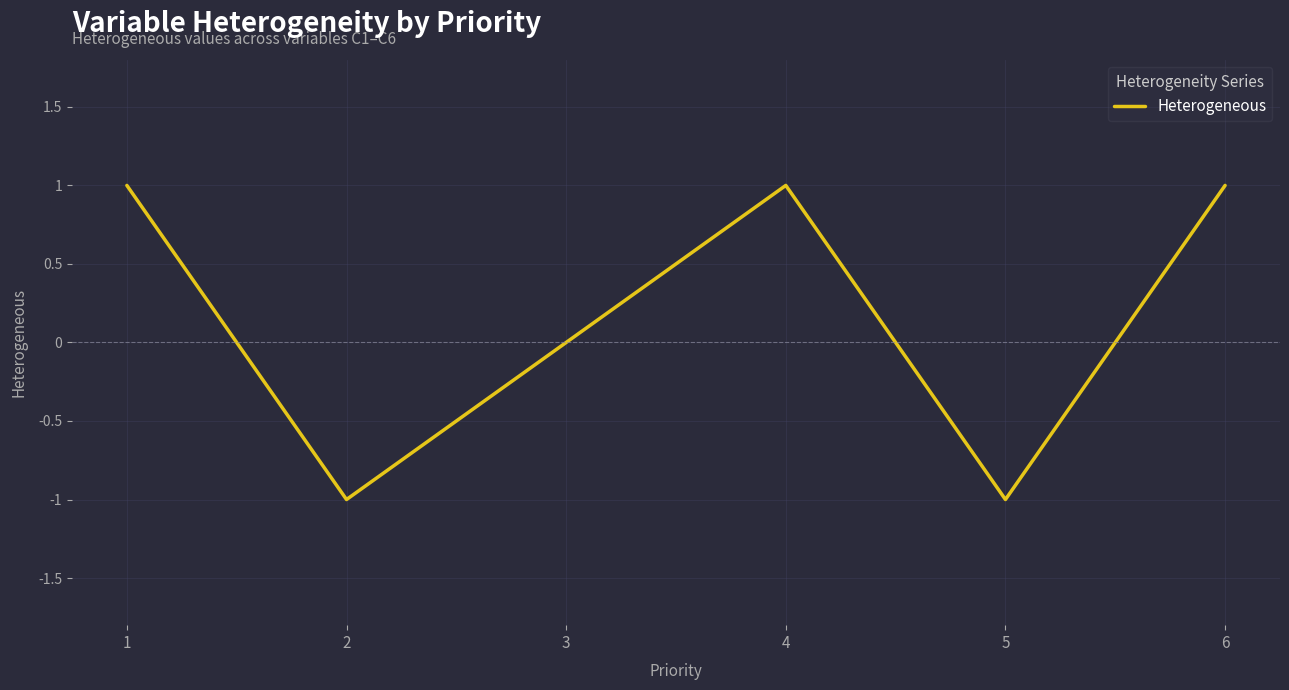

What is the maximum value shown in the chart?

1